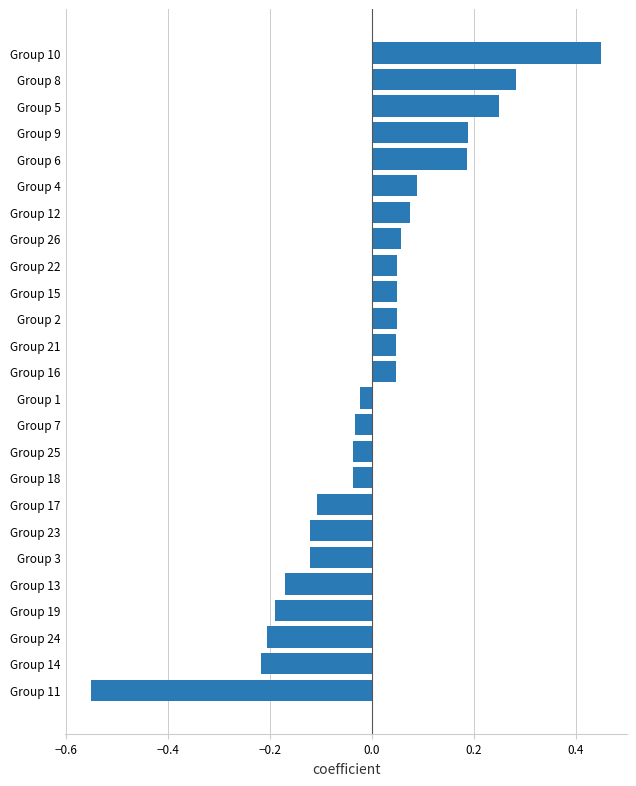

Where is the data nearest to the value 0?

Group 1